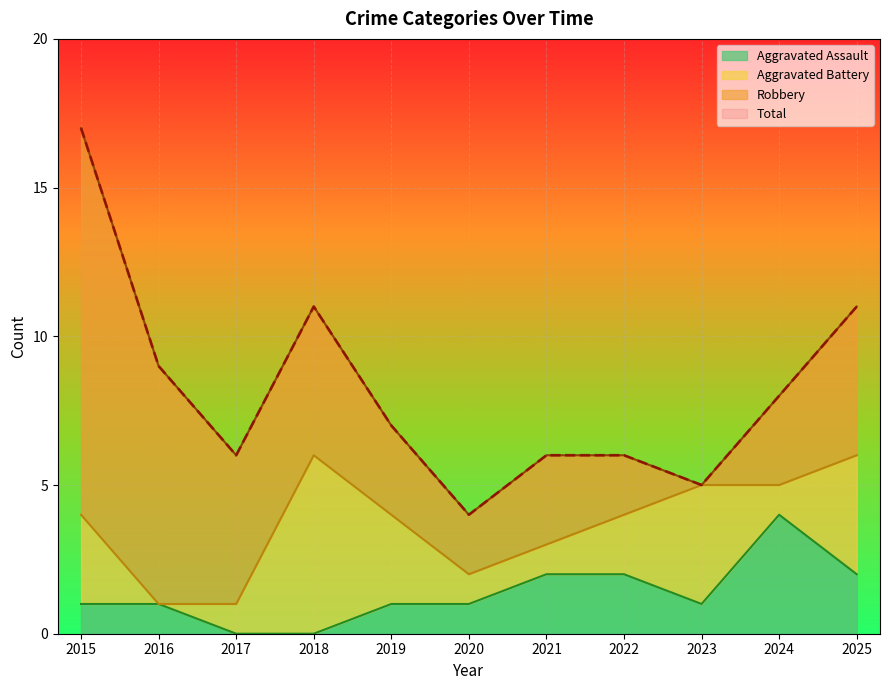

True or false: Total has a value of 3 at 2017.

False